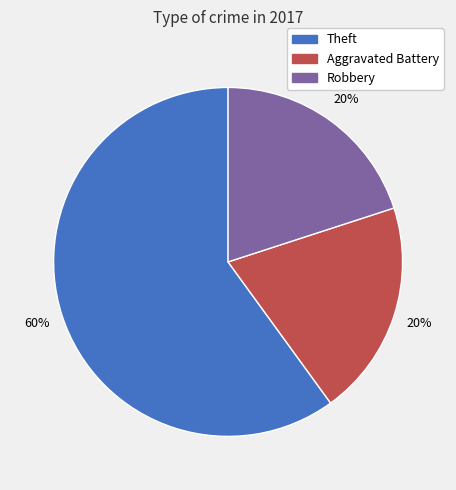

Approximately how many times larger is the value at Aggravated Battery compared to Robbery?

1.0